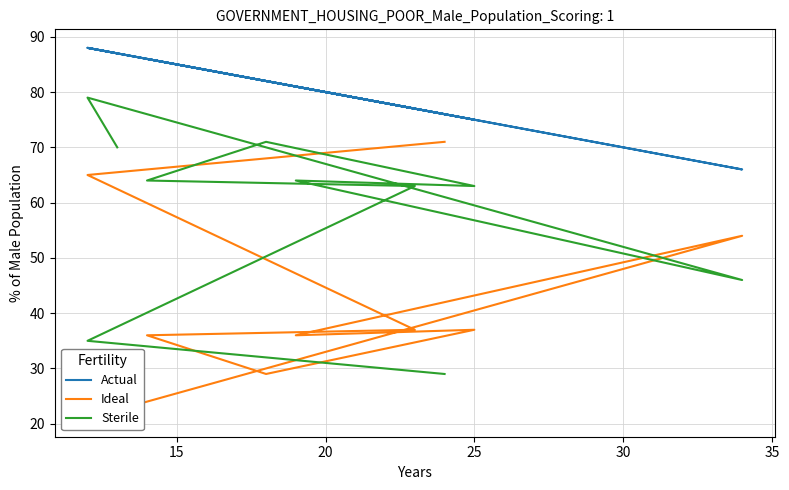

What is the sum of all Ideal values?

416